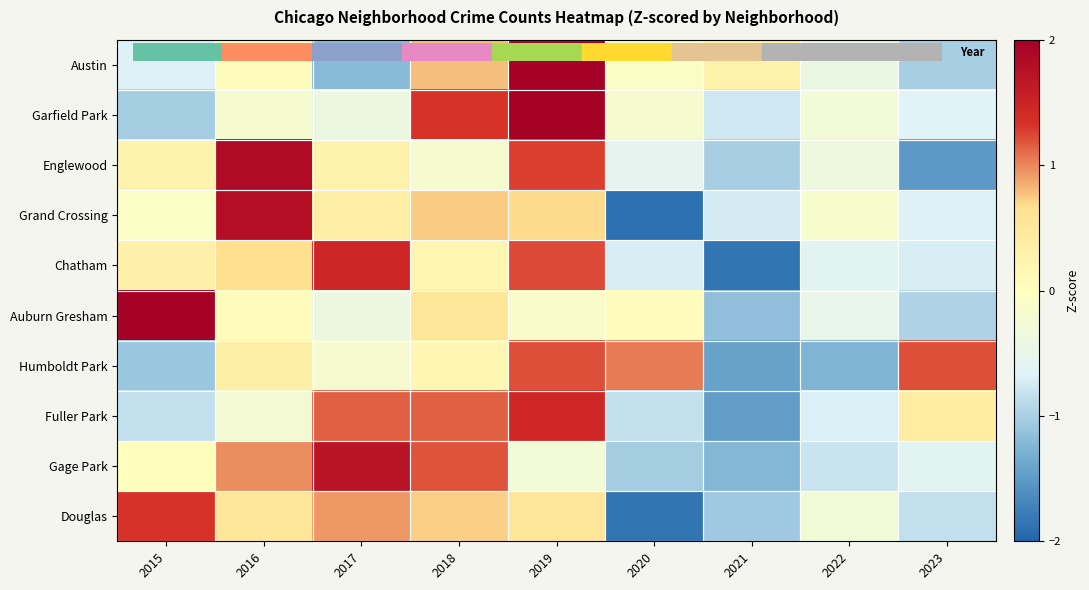

Count the number of data series in this chart.

10